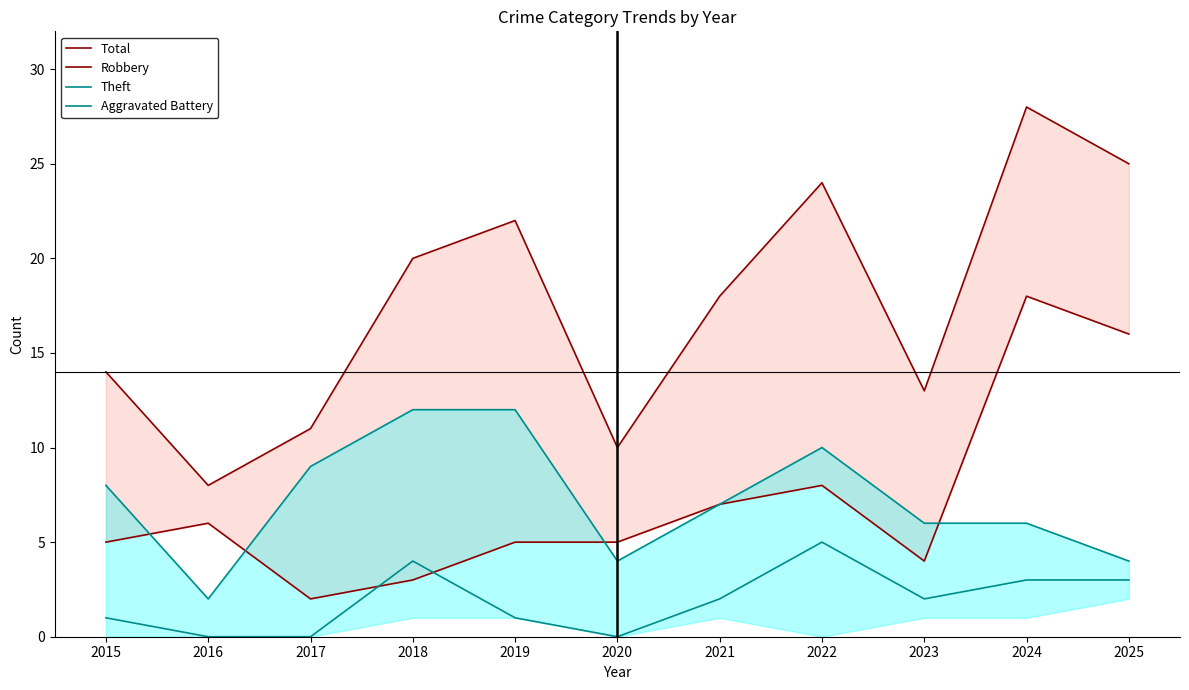

Reading left to right, transcribe all the data shown in this chart.

Total: 14	8	11	20	22	10	18	24	13	28	25
Robbery: 5	6	2	3	5	5	7	8	4	18	16
Theft: 8	2	9	12	12	4	7	10	6	6	4
Aggravated Battery: 1	0	0	4	1	0	2	5	2	3	3